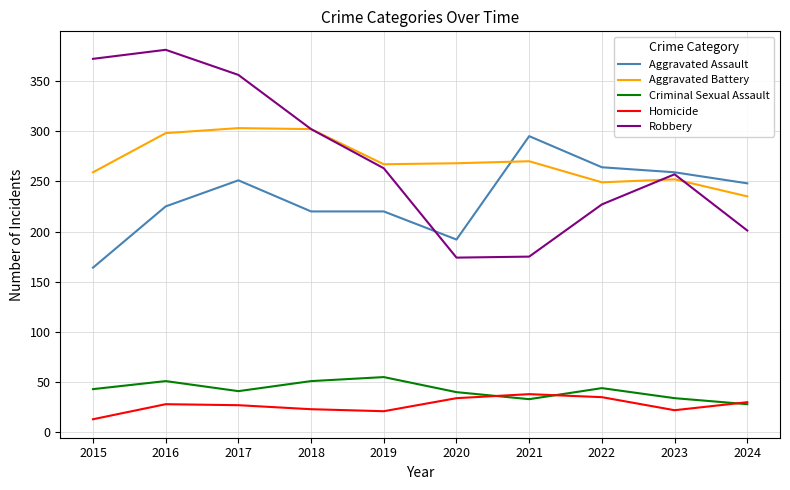

What is the lowest value of the Robbery series?

174